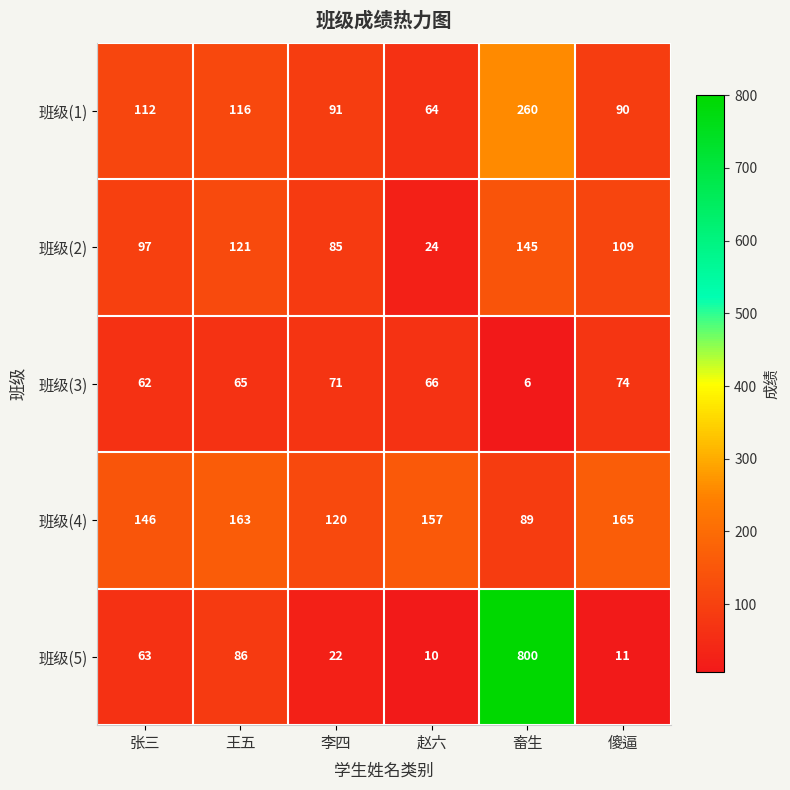

Which category has the highest value across all series?

畜生